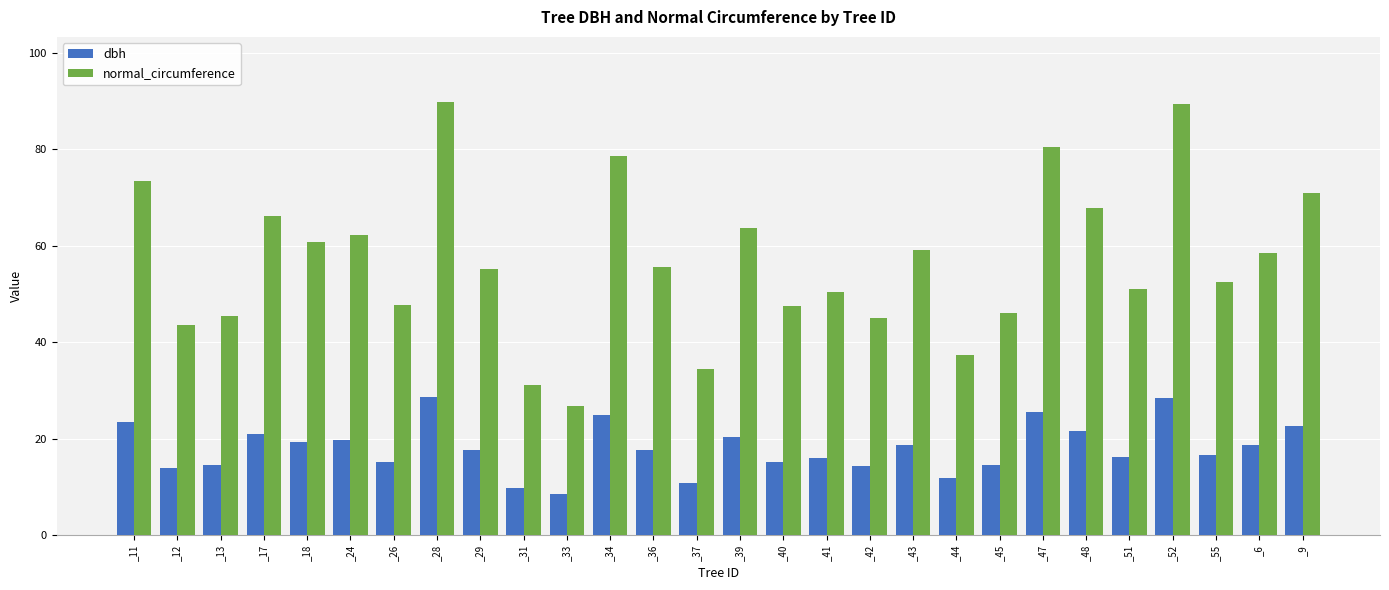

What is the spread (max minus min) of values at _12?

29.8